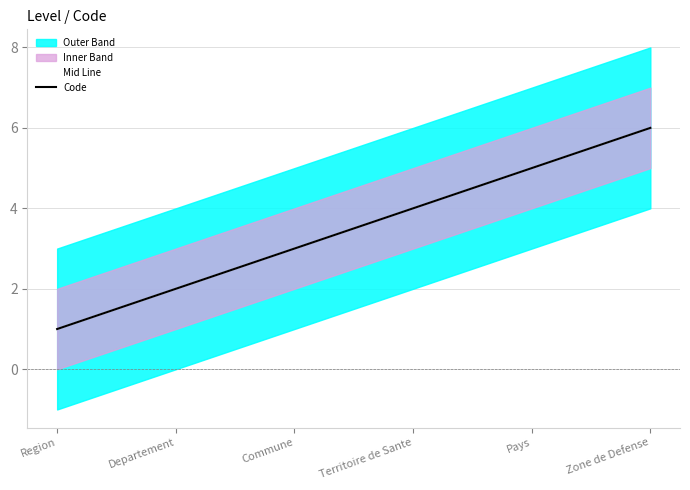

At Zone de Defense, list the series in order from smallest to largest.

Mid Line, Code